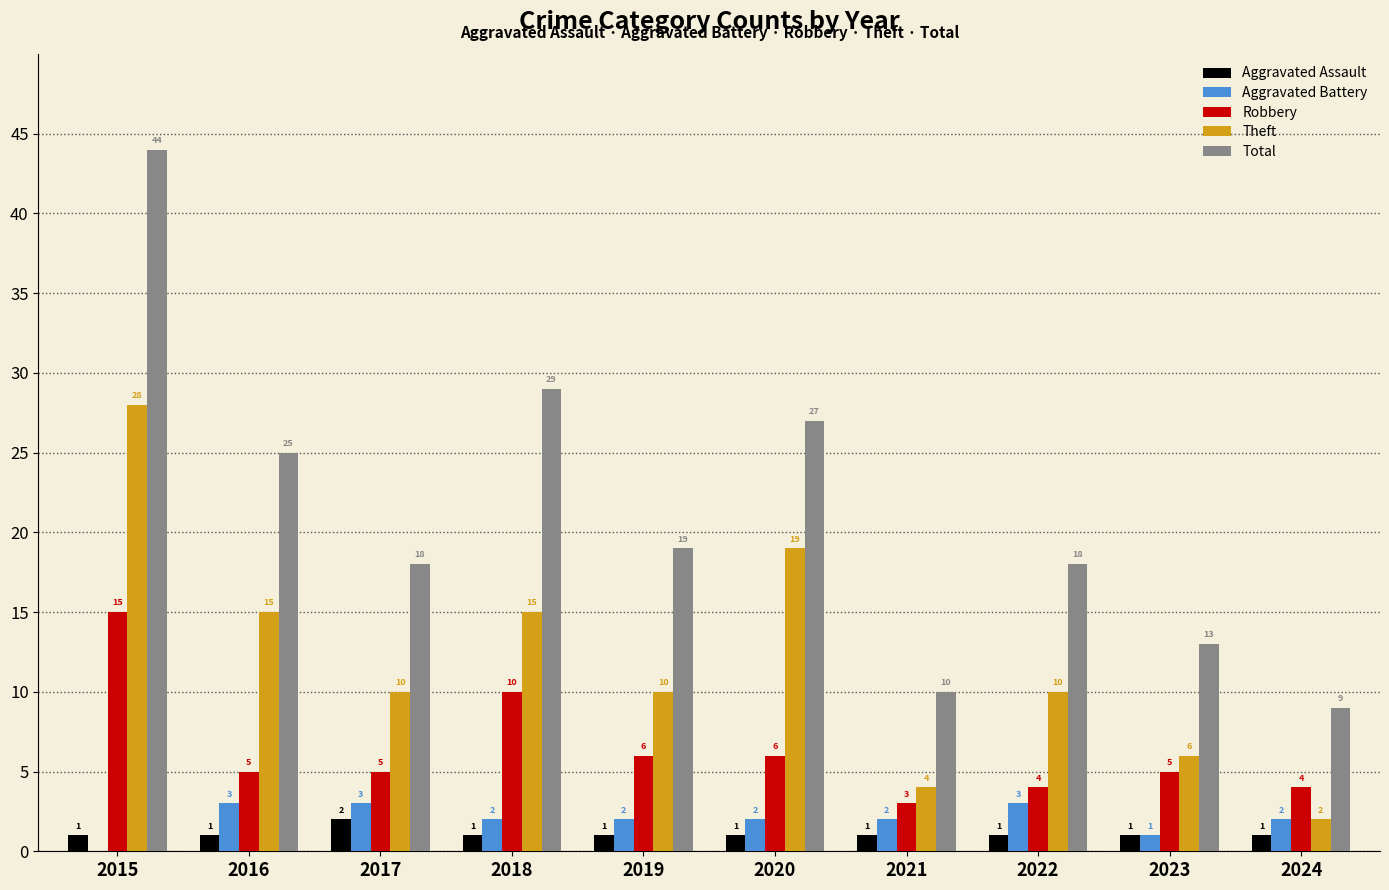

What is the sum of the Total values at 2016 and 2022?

43